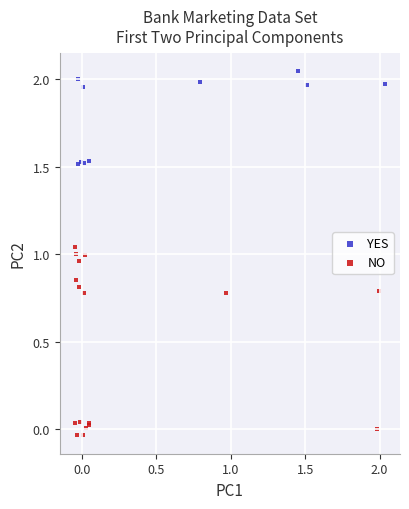

Which series reaches the maximum Y coordinate?

YES